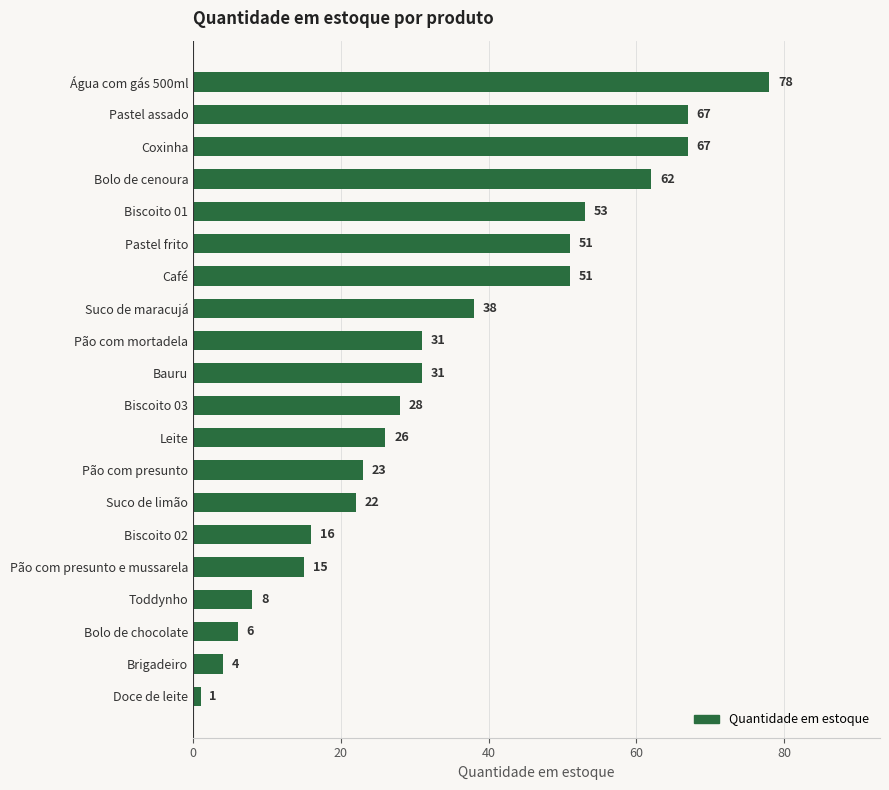

Is it true that the value at Suco de maracujá is 38?

True